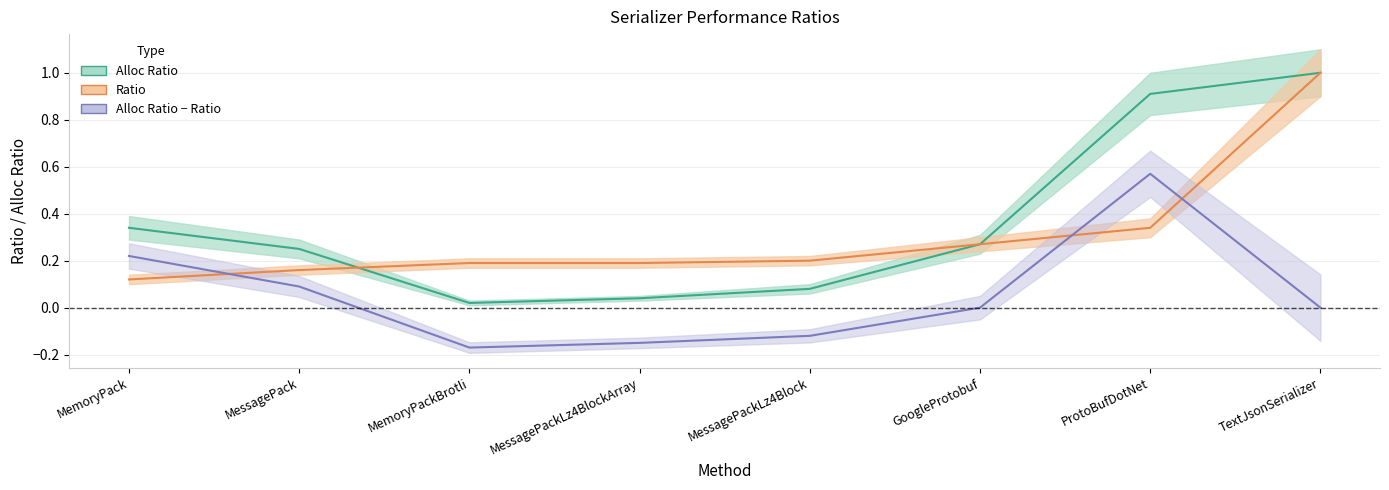

Rank the series at GoogleProtobuf from highest to lowest value.

Alloc Ratio, Ratio, Alloc Ratio − Ratio